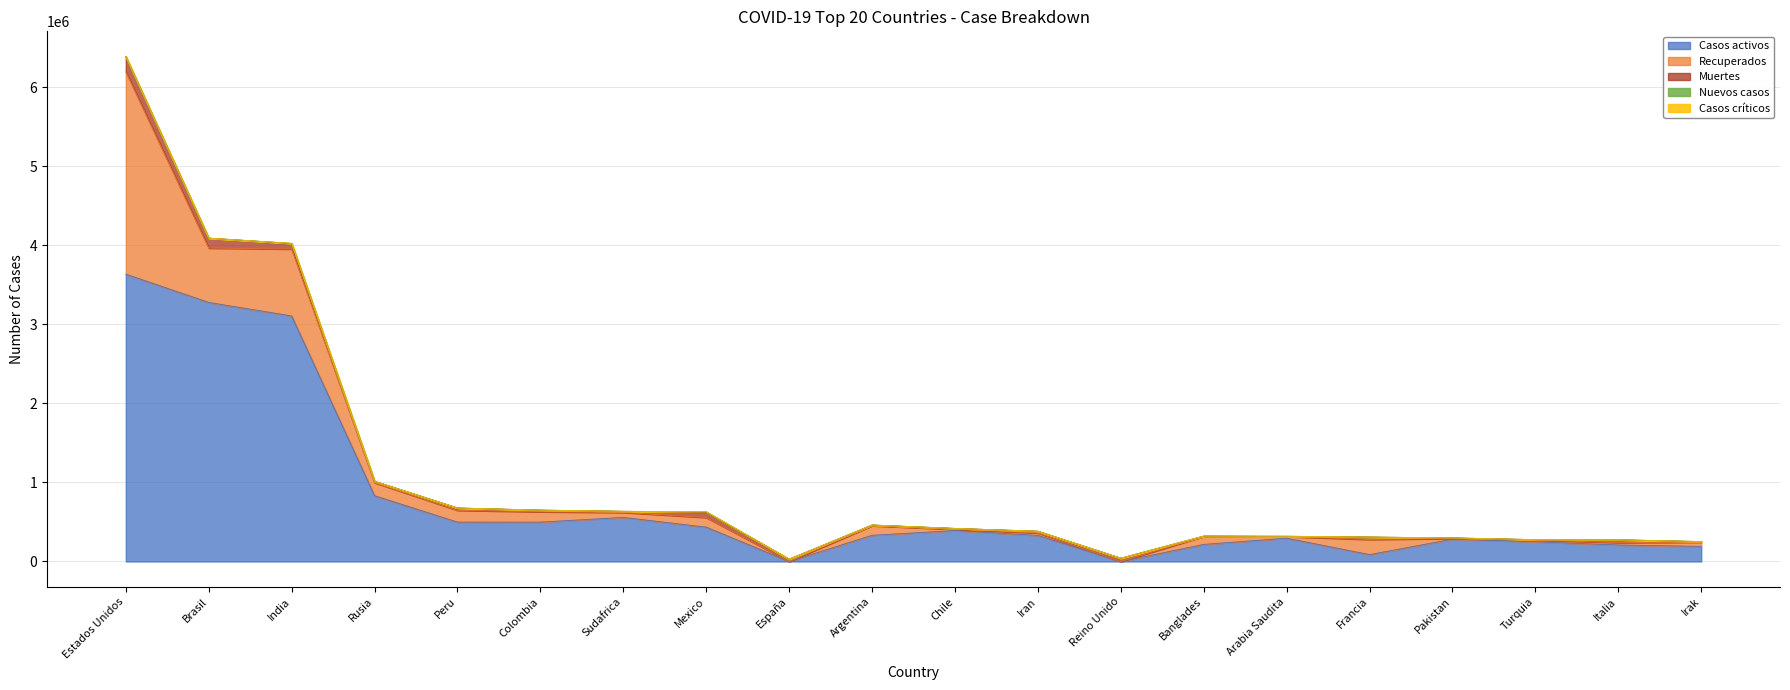

Is the value of Casos activos at Arabia Saudita greater than the value of Muertes at Irak?

Yes